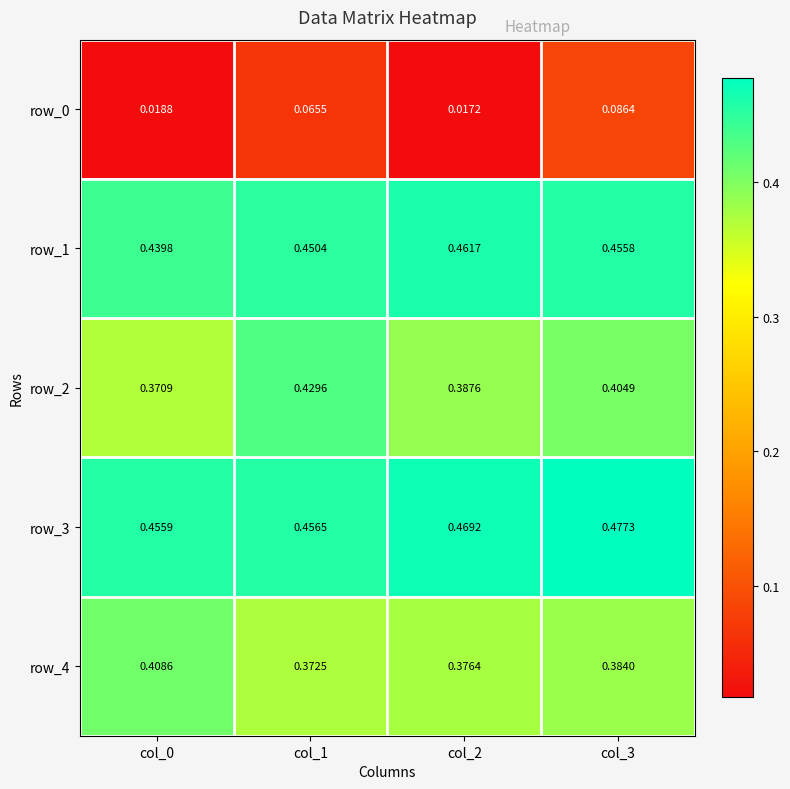

Is the value of row_4 at col_0 greater than the value of row_2 at col_3?

Yes